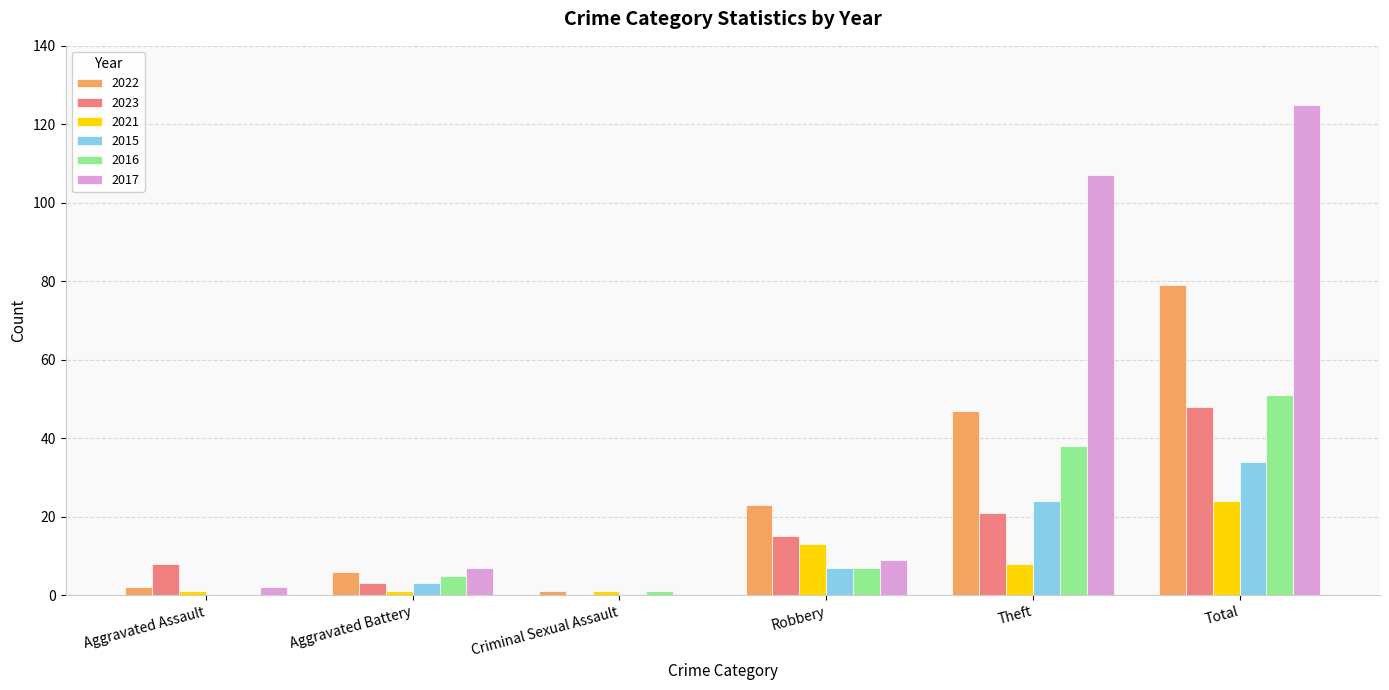

Is it true that 2016 equals 7 at Robbery?

True